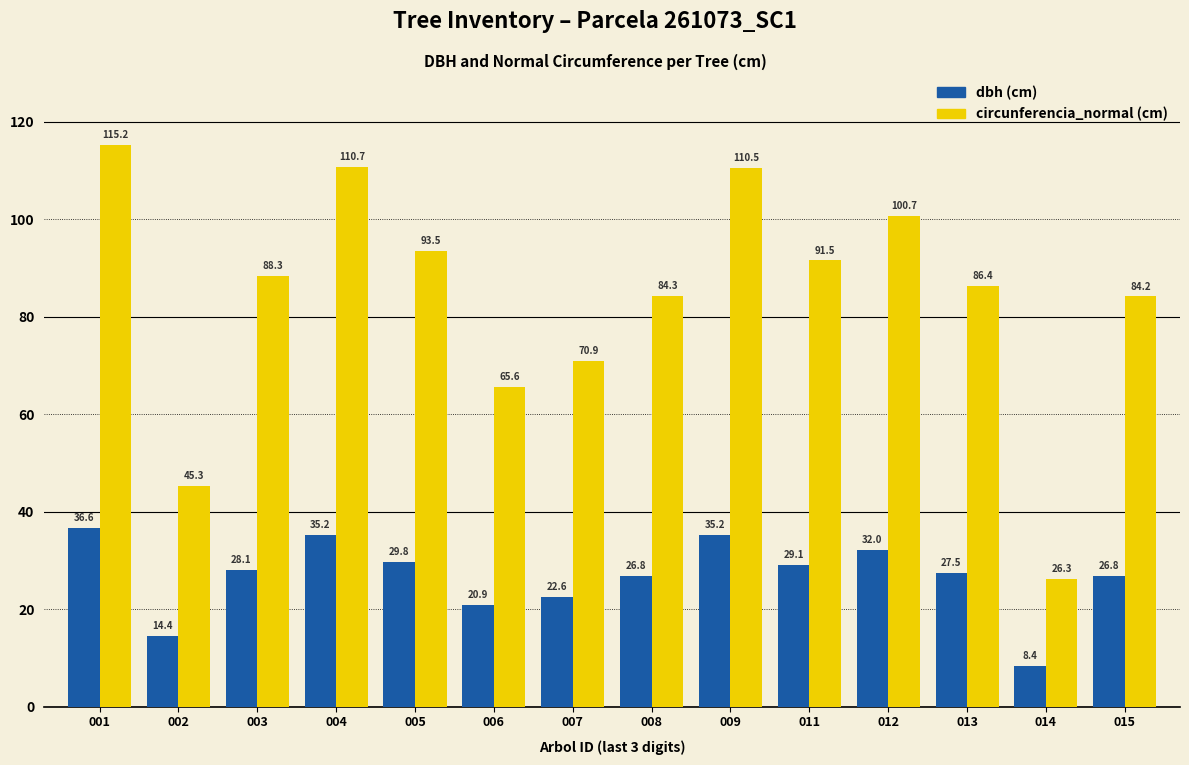

What is the difference between the highest and lowest values at 003?

60.2